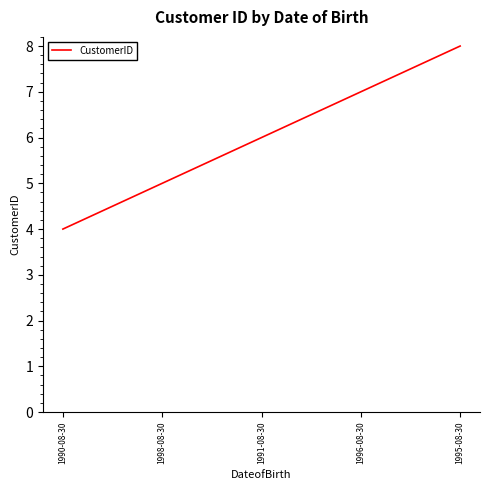

The value at 1996-08-30 is 2. True or false?

False